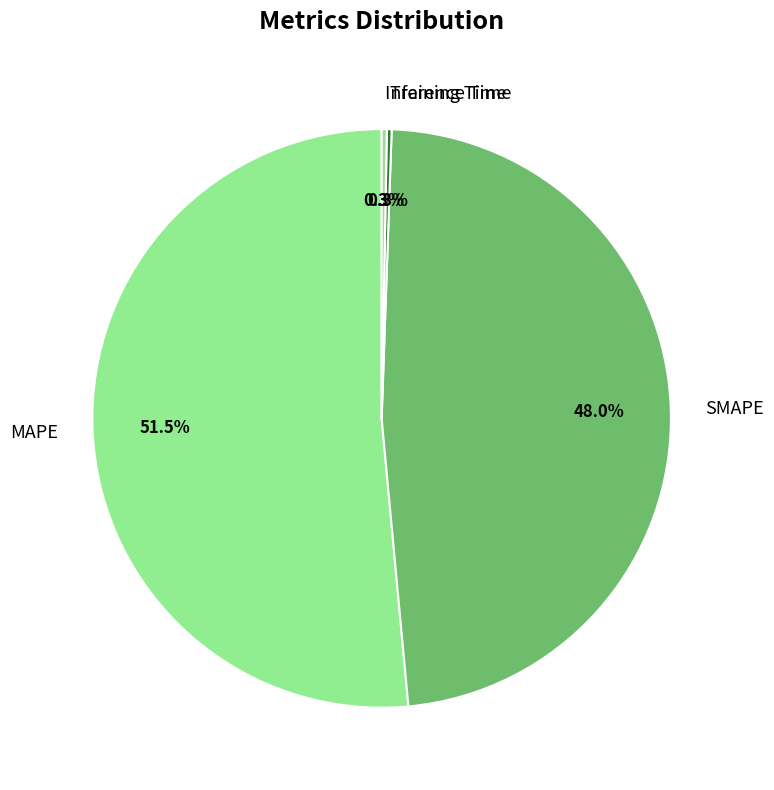

Between MAPE and SMAPE, which is larger?

MAPE